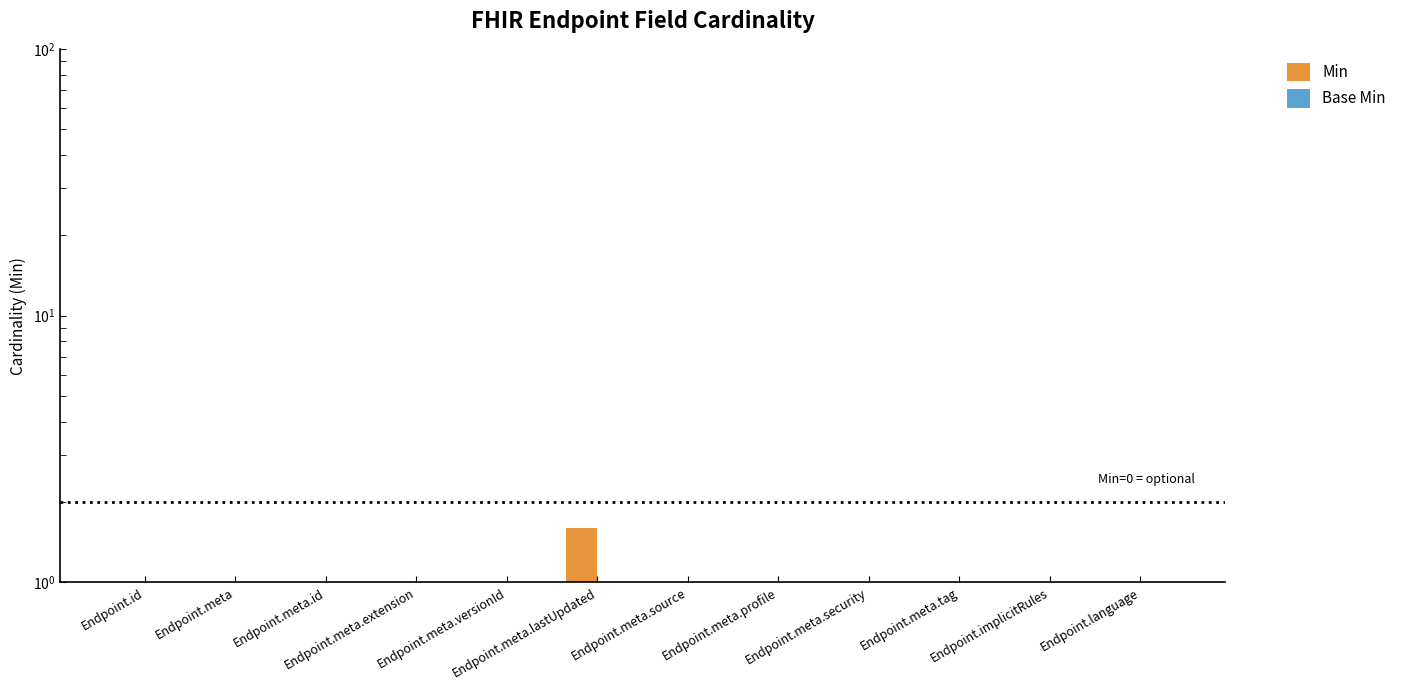

List the series in order of their peak value, lowest first.

Base Min, Min